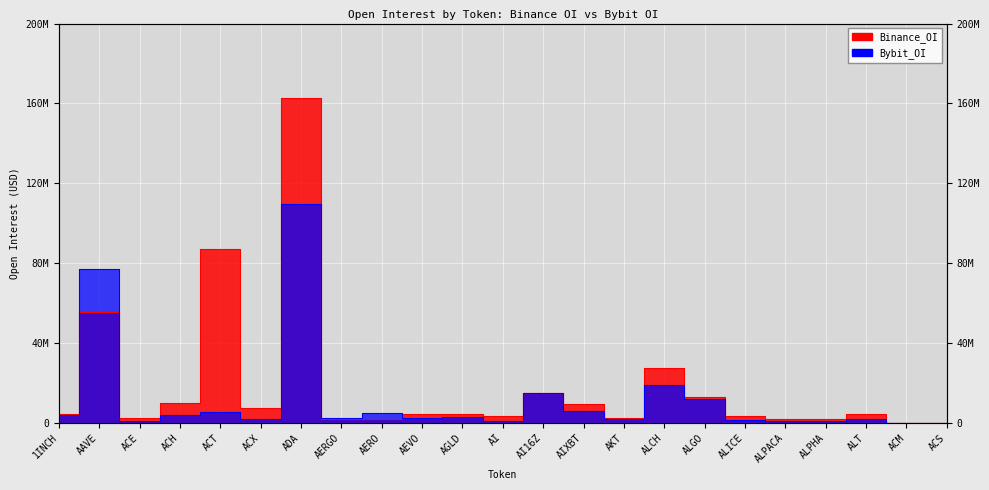

What are all the series names shown in the legend?

Binance_OI, Bybit_OI